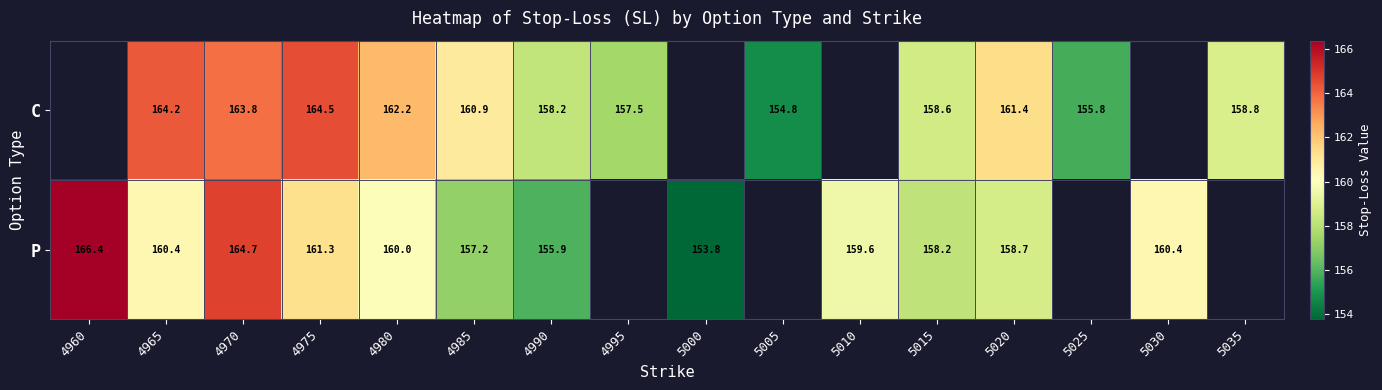

Which series changed the most between 4975 and 4990?

C